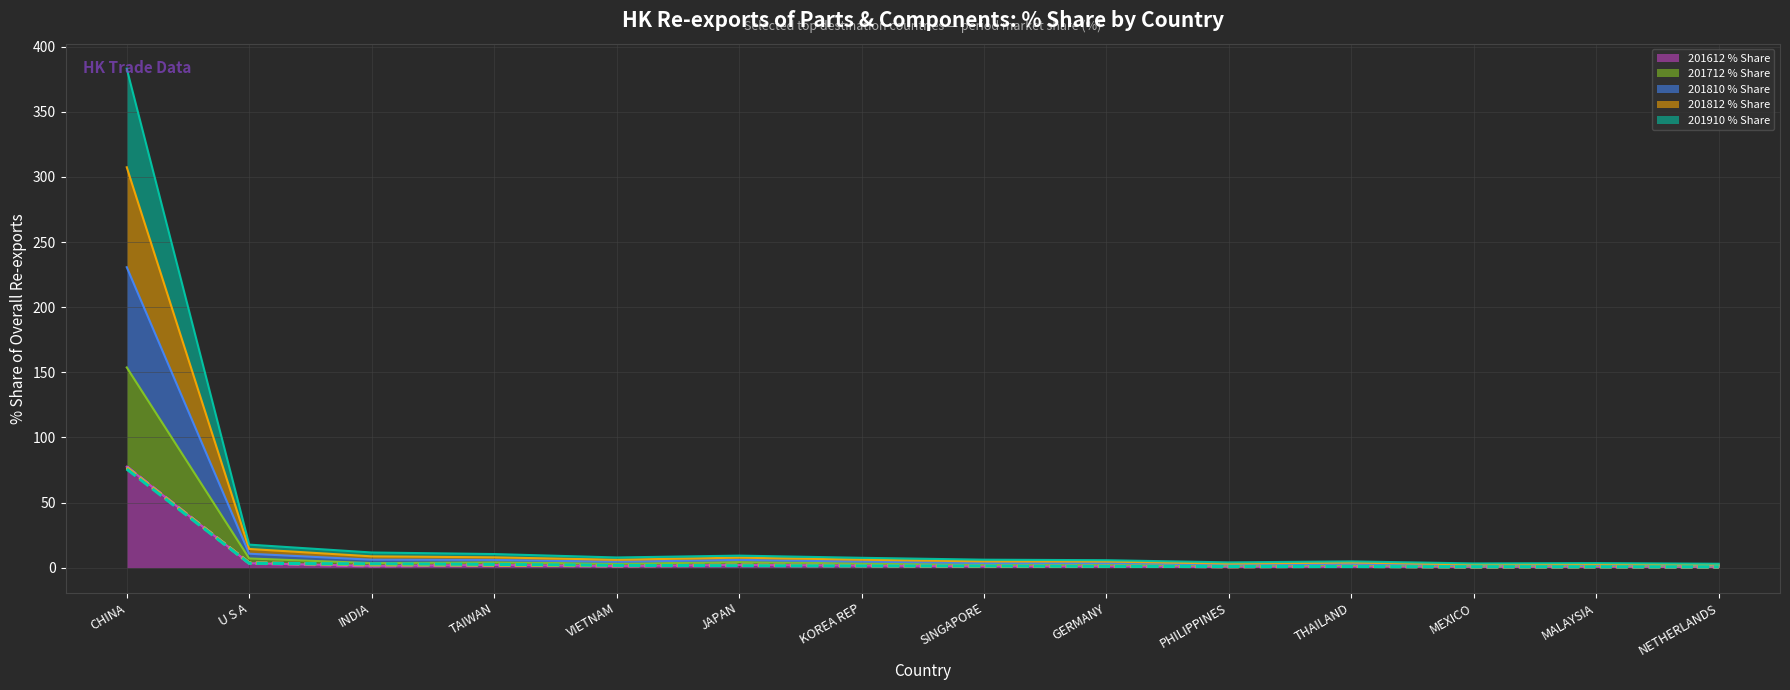

Does the chart display data point markers on the line(s)?

No